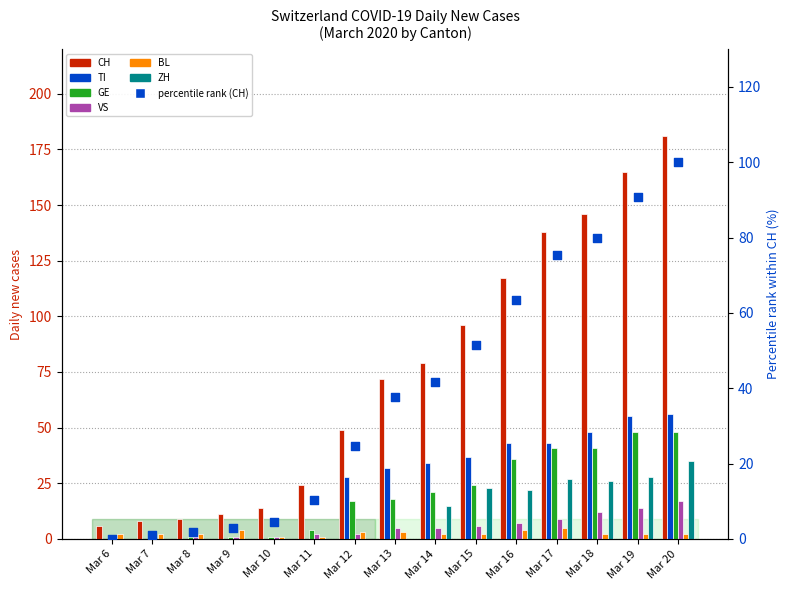

What are all the series names shown in the legend?

CH, TI, GE, VS, BL, ZH